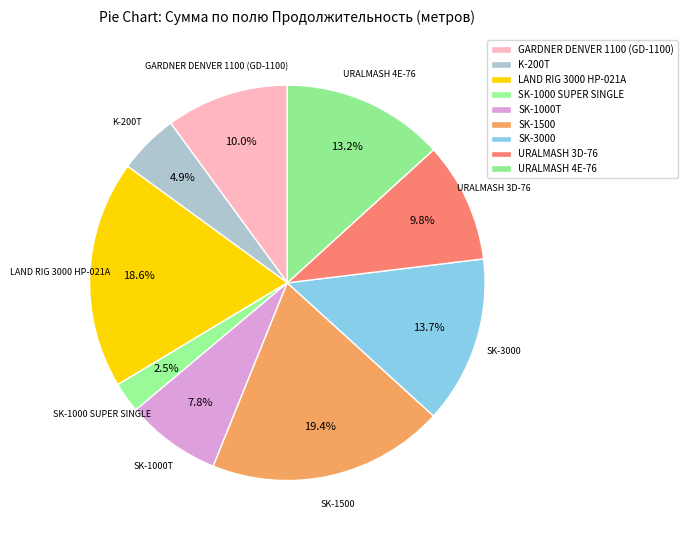

Which category has the biggest portion of the pie?

SK-1500